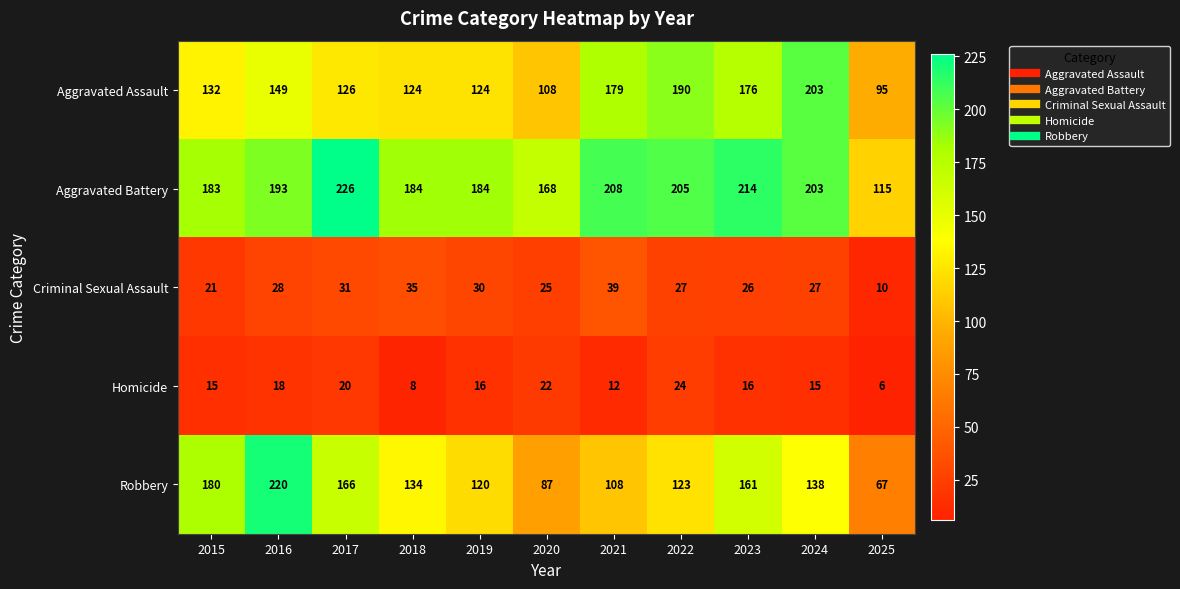

What is the difference between the second highest and minimum values in the Criminal Sexual Assault series?

25